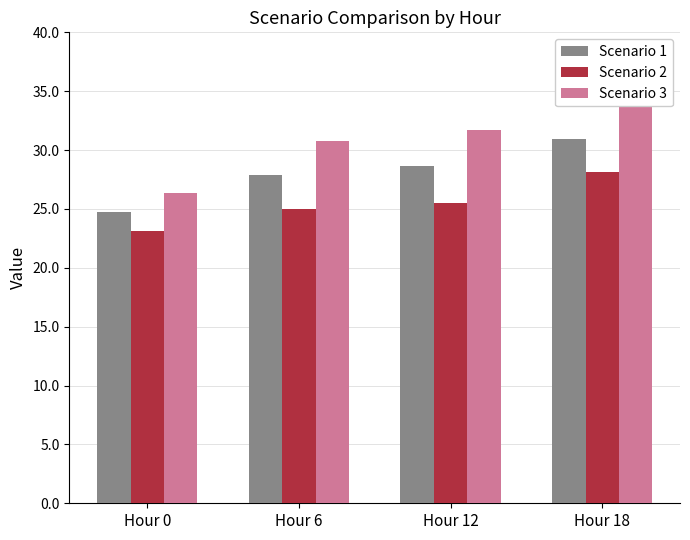

At which label does Scenario 2 reach its minimum?

Hour 0